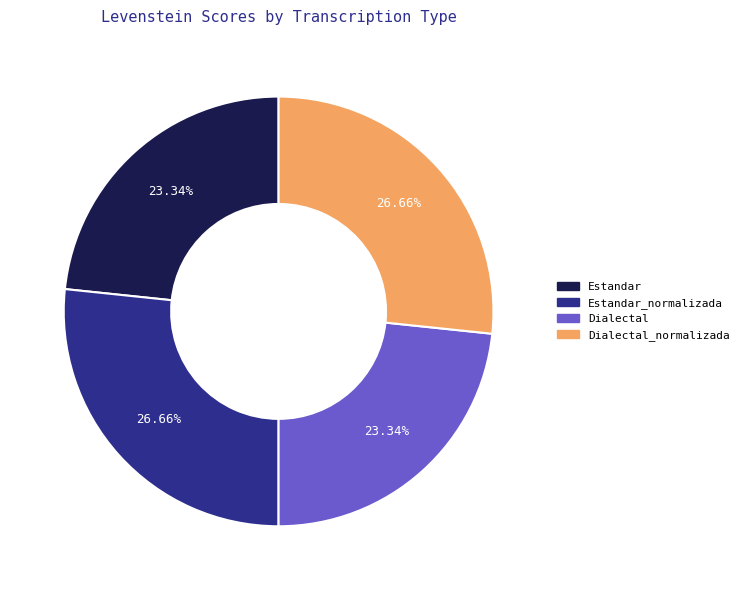

Is there a majority slice in this chart?

No